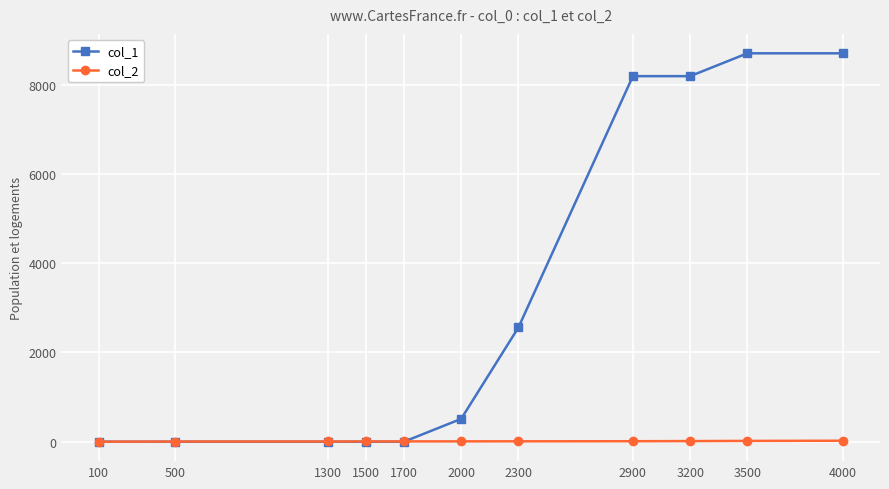

List the series in order of their overall mean, highest first.

col_1, col_2